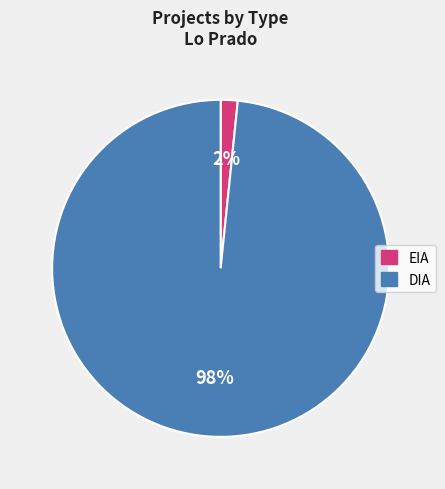

Which slice is the smallest?

EIA